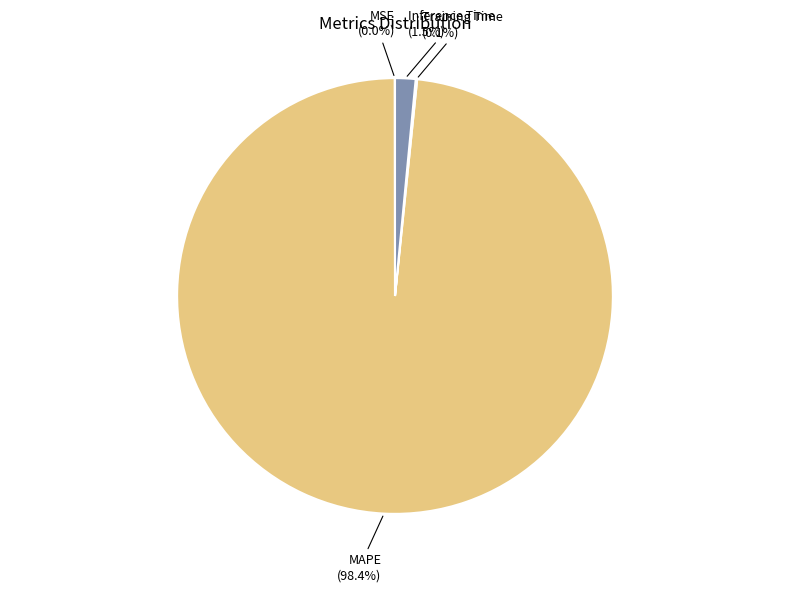

Does any single category account for the majority?

Yes